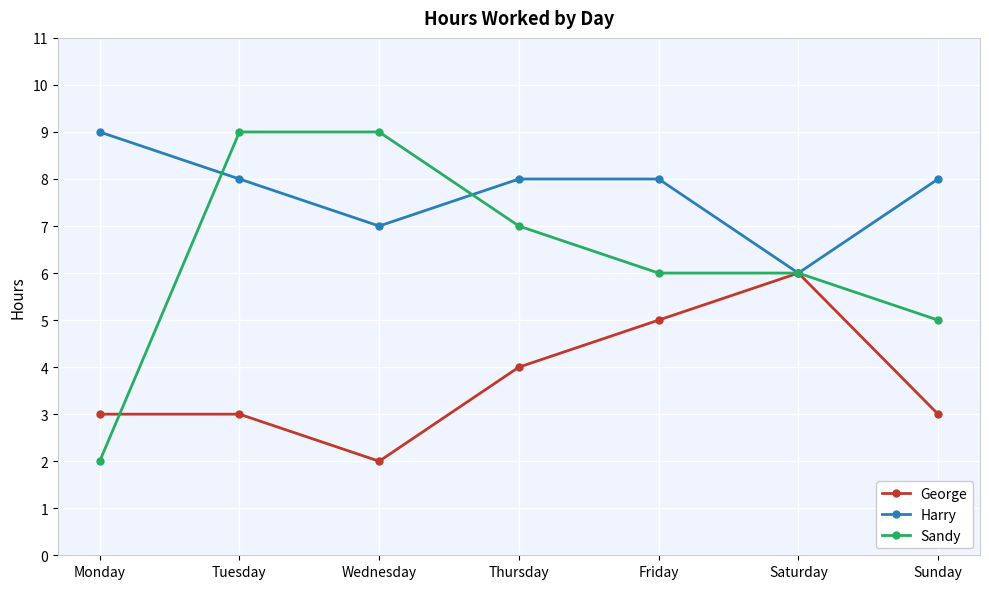

At which category is the sum across all series the highest?

Tuesday